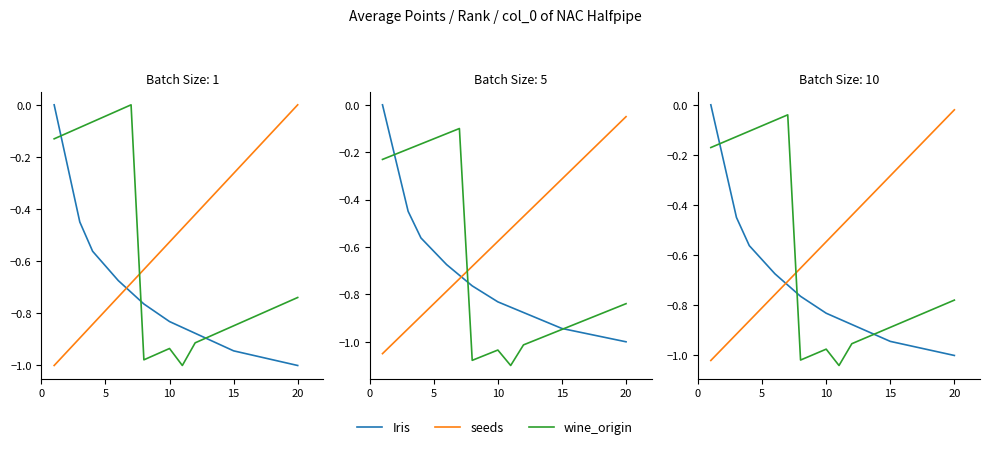

Which series changed the most between 9 and 19?

seeds